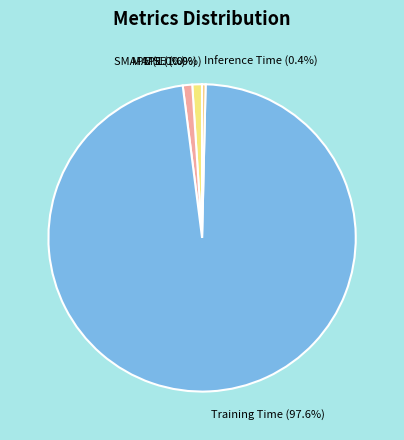

What percentage is NOT represented by SMAPE?

99.0%